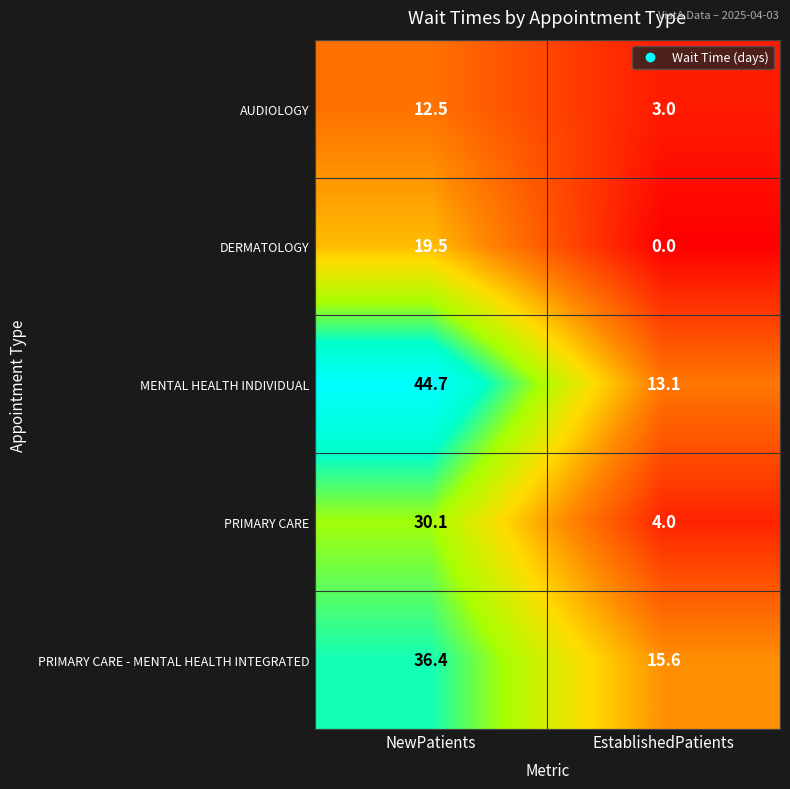

Rank the series at NewPatients from lowest to highest value.

AUDIOLOGY, DERMATOLOGY, PRIMARY CARE, PRIMARY CARE - MENTAL HEALTH INTEGRATED, MENTAL HEALTH INDIVIDUAL